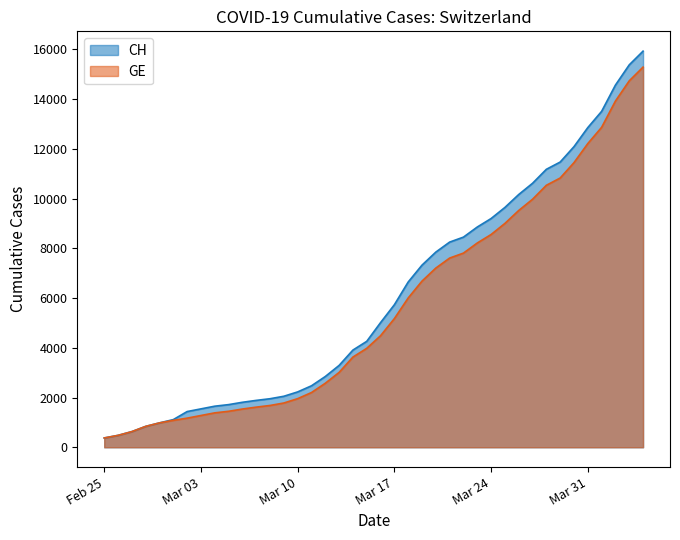

What is the maximum value shown in the chart?

15926